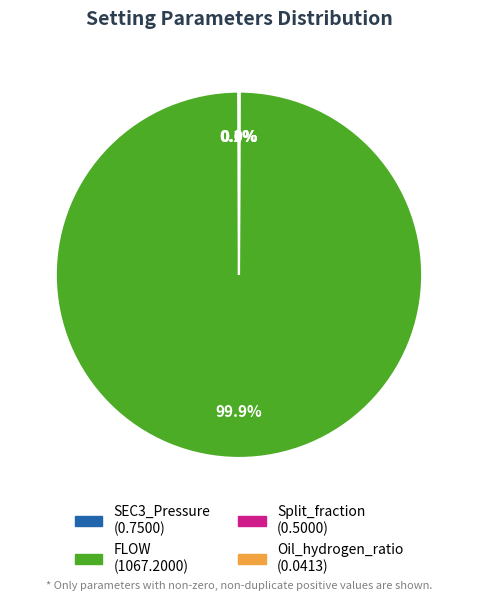

What is the largest slice in the pie chart?

FLOW